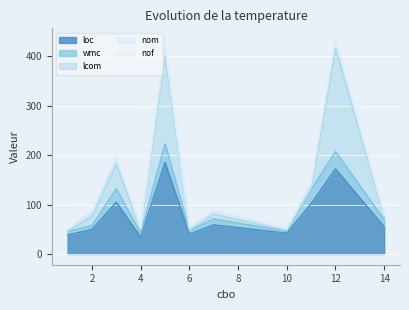

How many lines are shown in the chart?

5